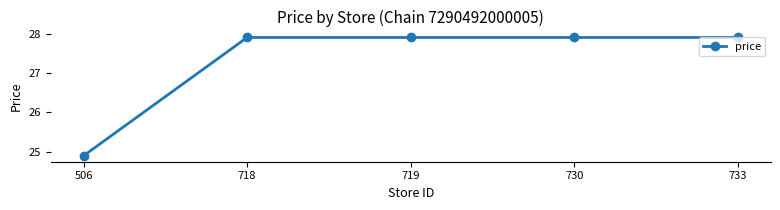

Count the number of data series in this chart.

1